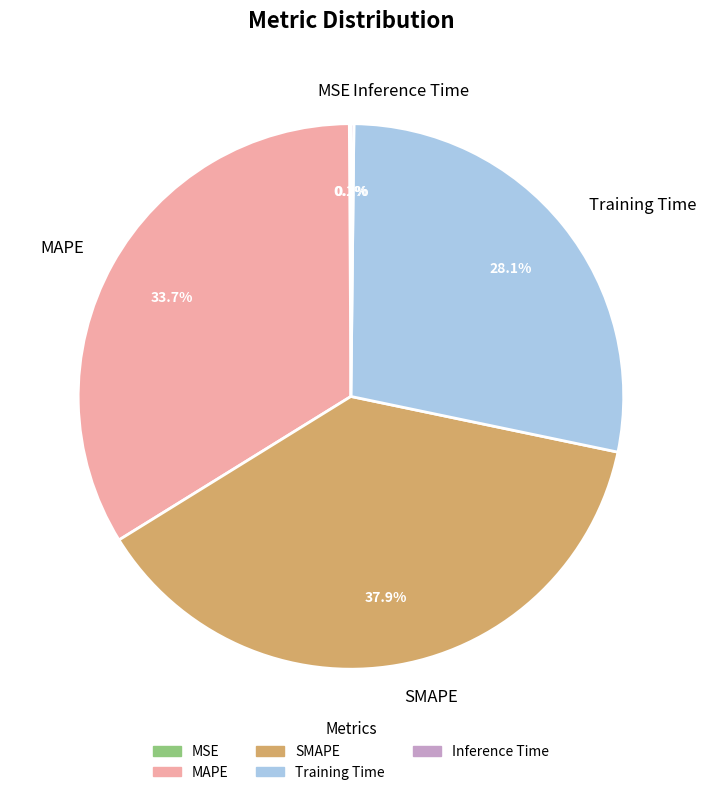

The MAPE slice represents 22% of the pie. True or false?

False